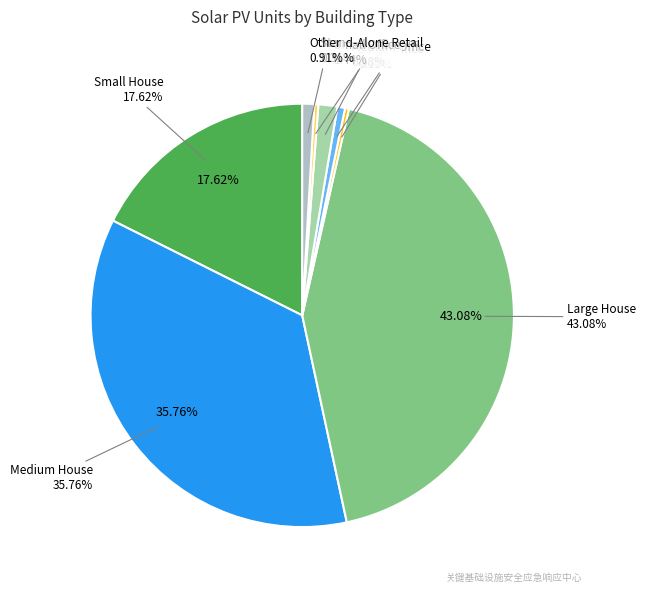

Count the number of slices in the pie.

8